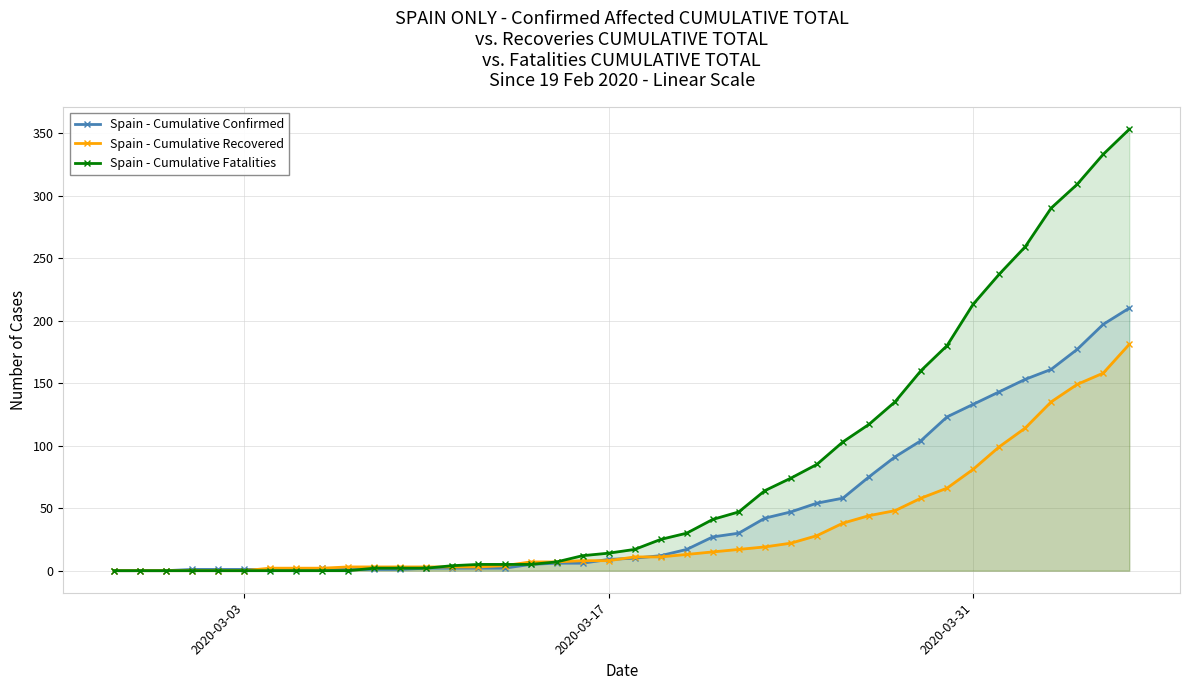

Is it true that Spain - Cumulative Confirmed equals 9 at 2020-03-17?

True